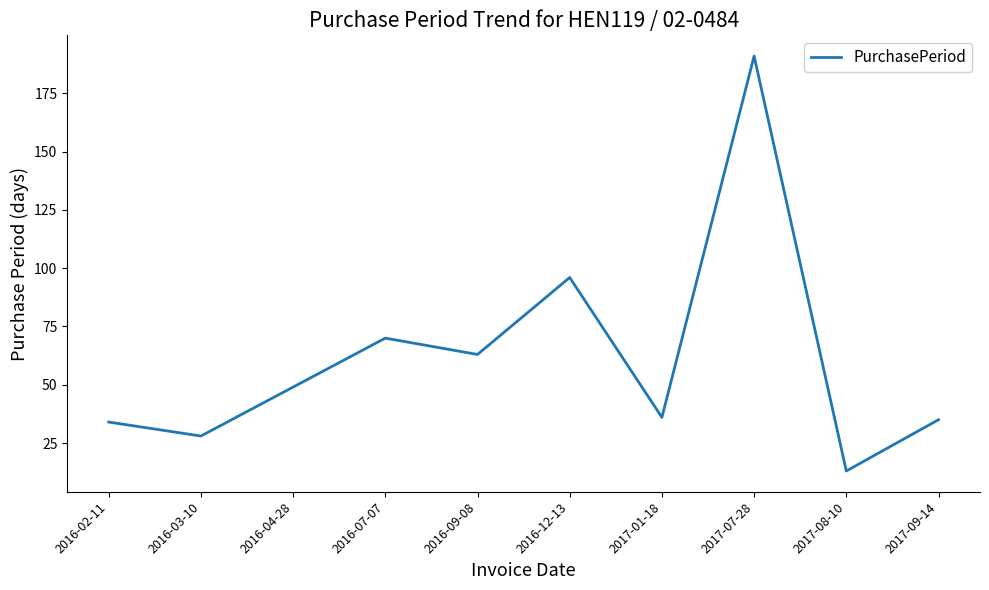

What is the difference between the values at 2016-09-08 and 2017-07-28?

128